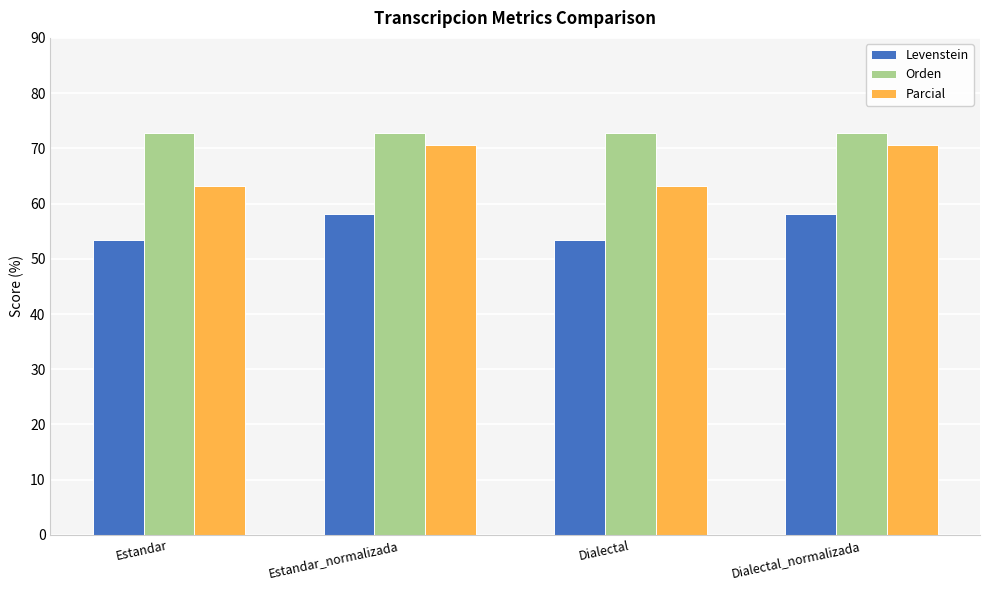

Is it true that Parcial equals 97.7 at Dialectal_normalizada?

False